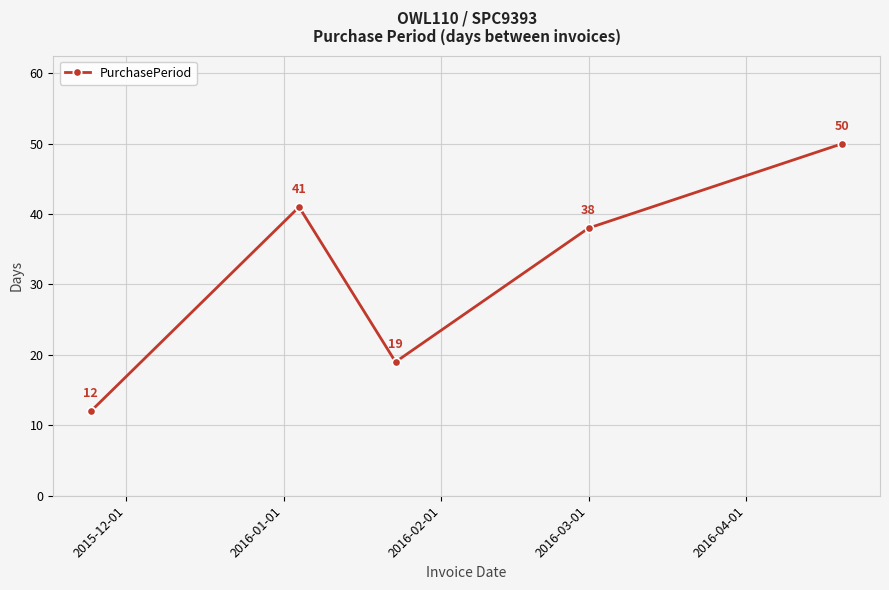

What is the value of the 4th point from the left?

38